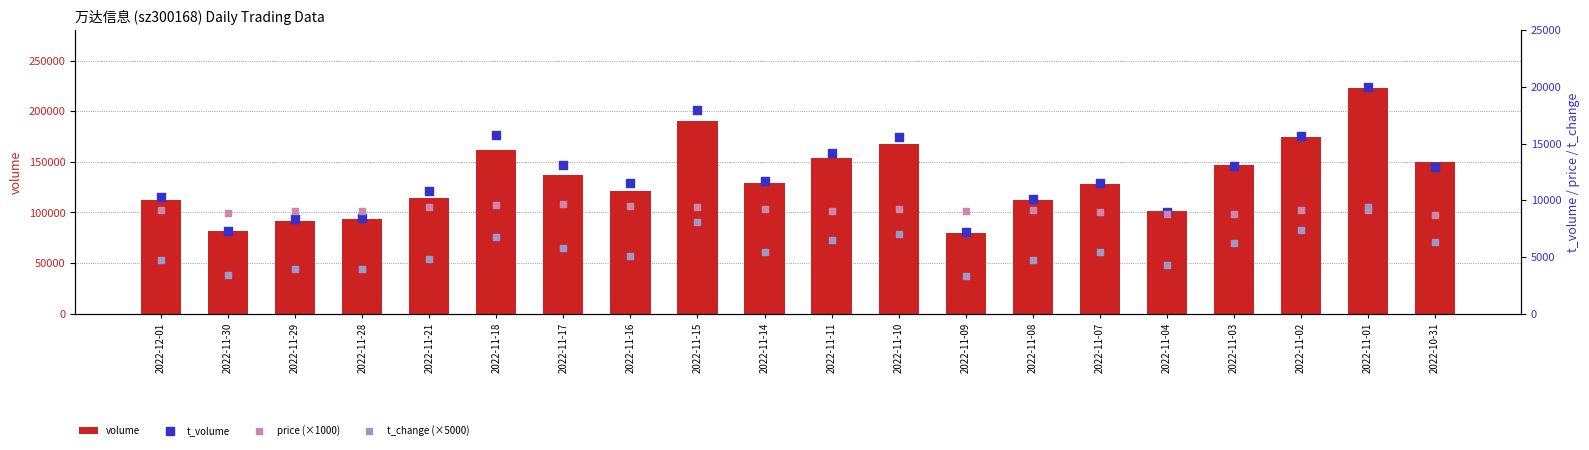

At which category is the sum across all series the highest?

2022-11-01